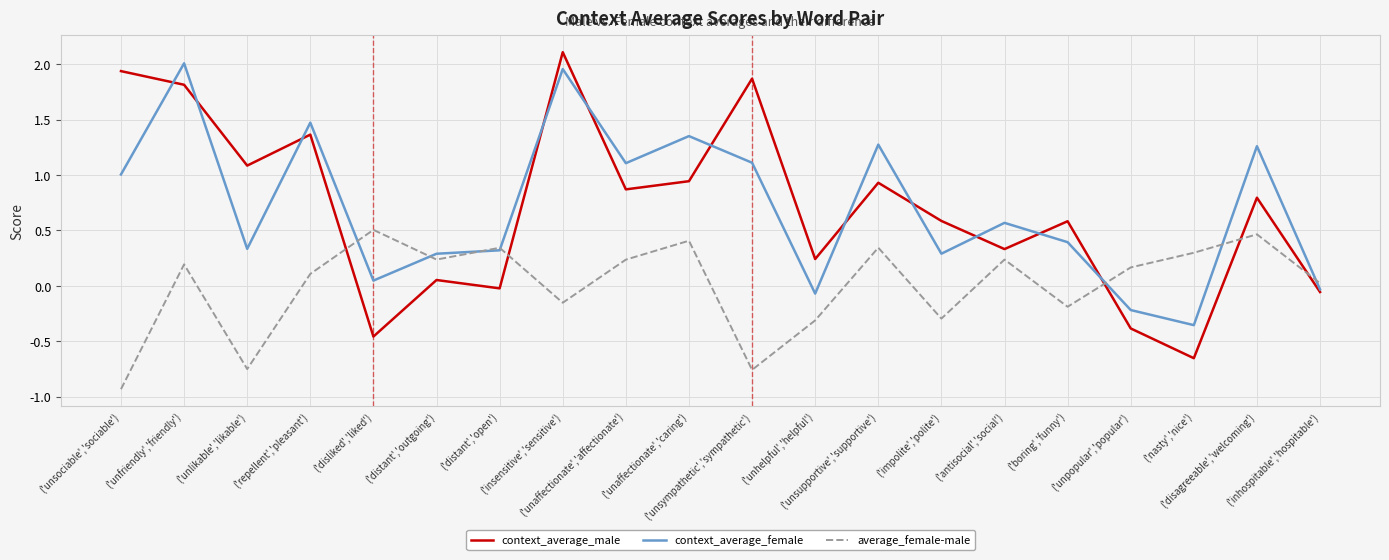

Which series has the largest range (max minus min)?

context_average_male